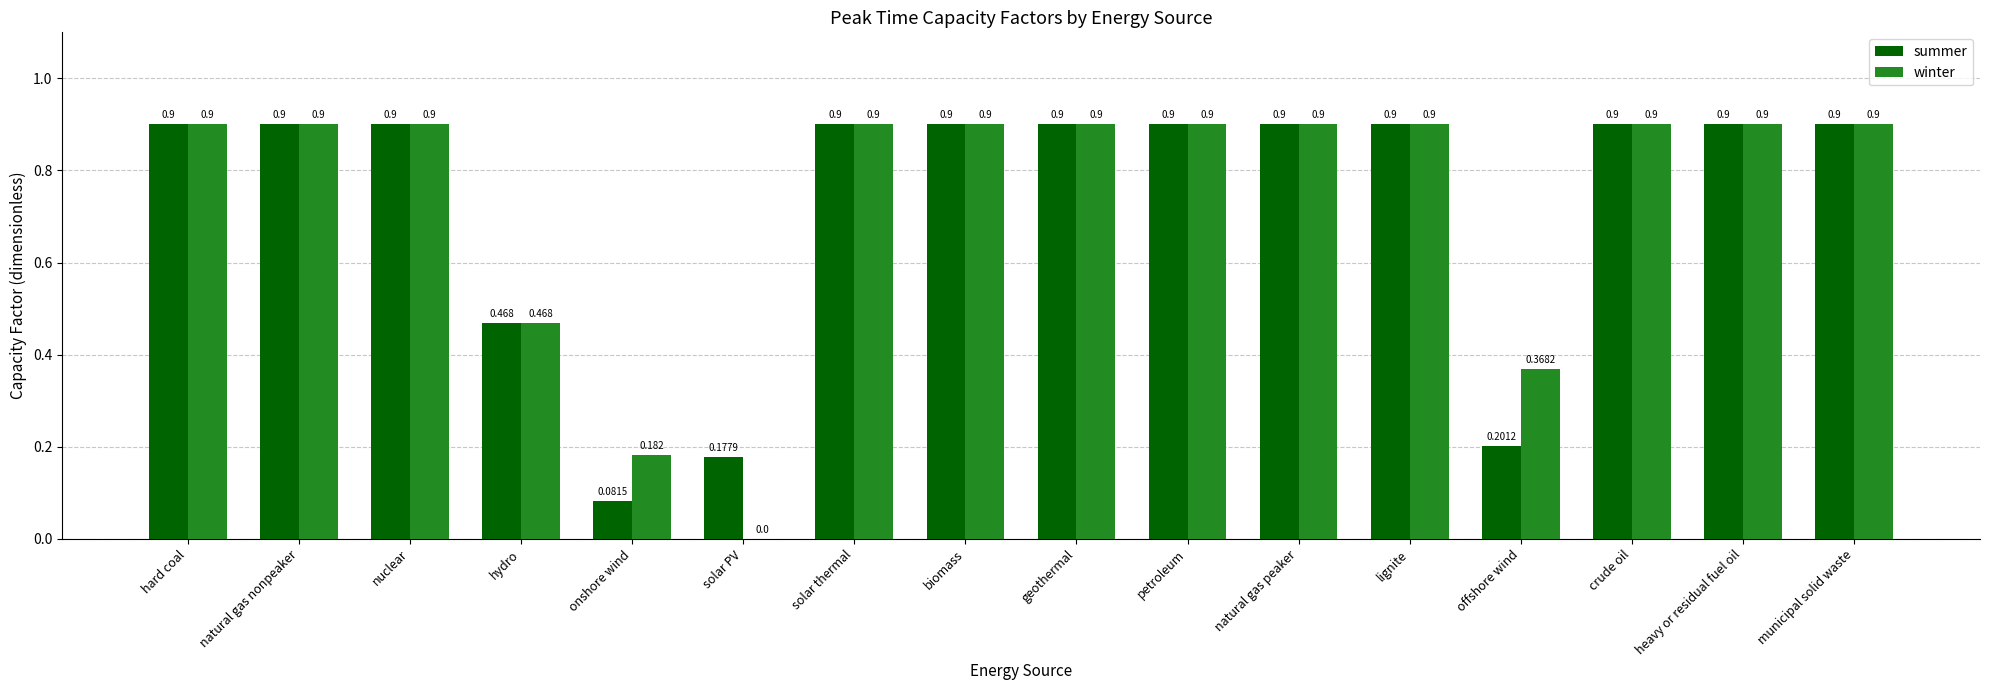

Which series has the largest total across all categories?

winter